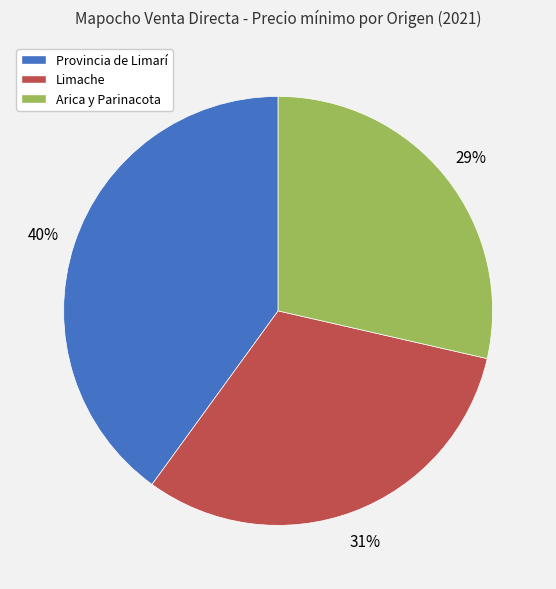

Is it true that Arica y Parinacota is 29% of the pie?

True